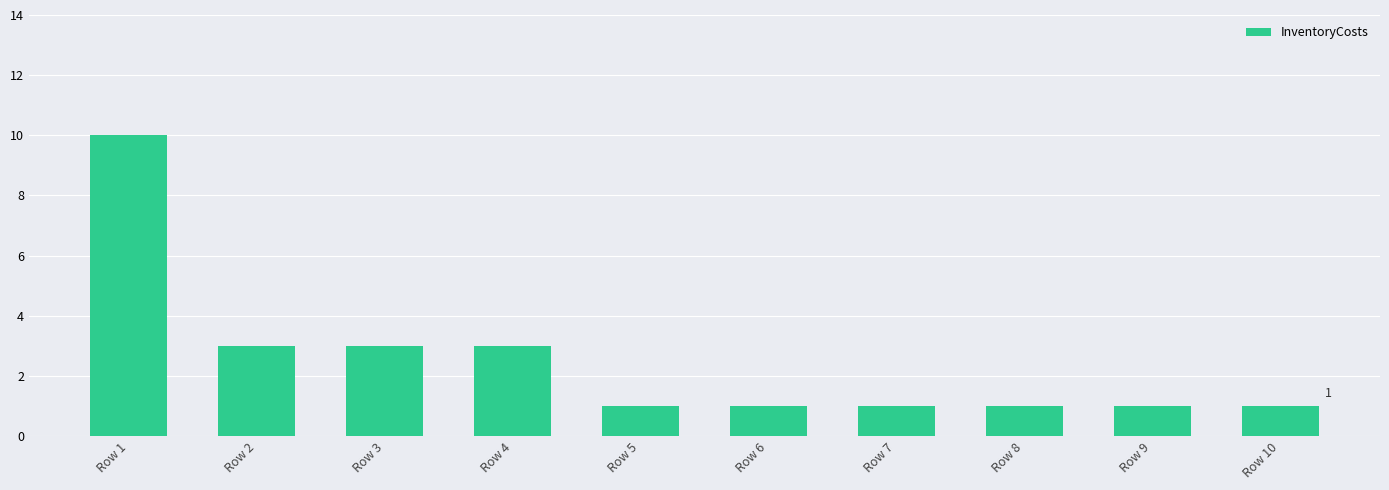

Reading right to left, what are all the values shown in this chart?

1	1	1	1	1	1	3	3	3	10